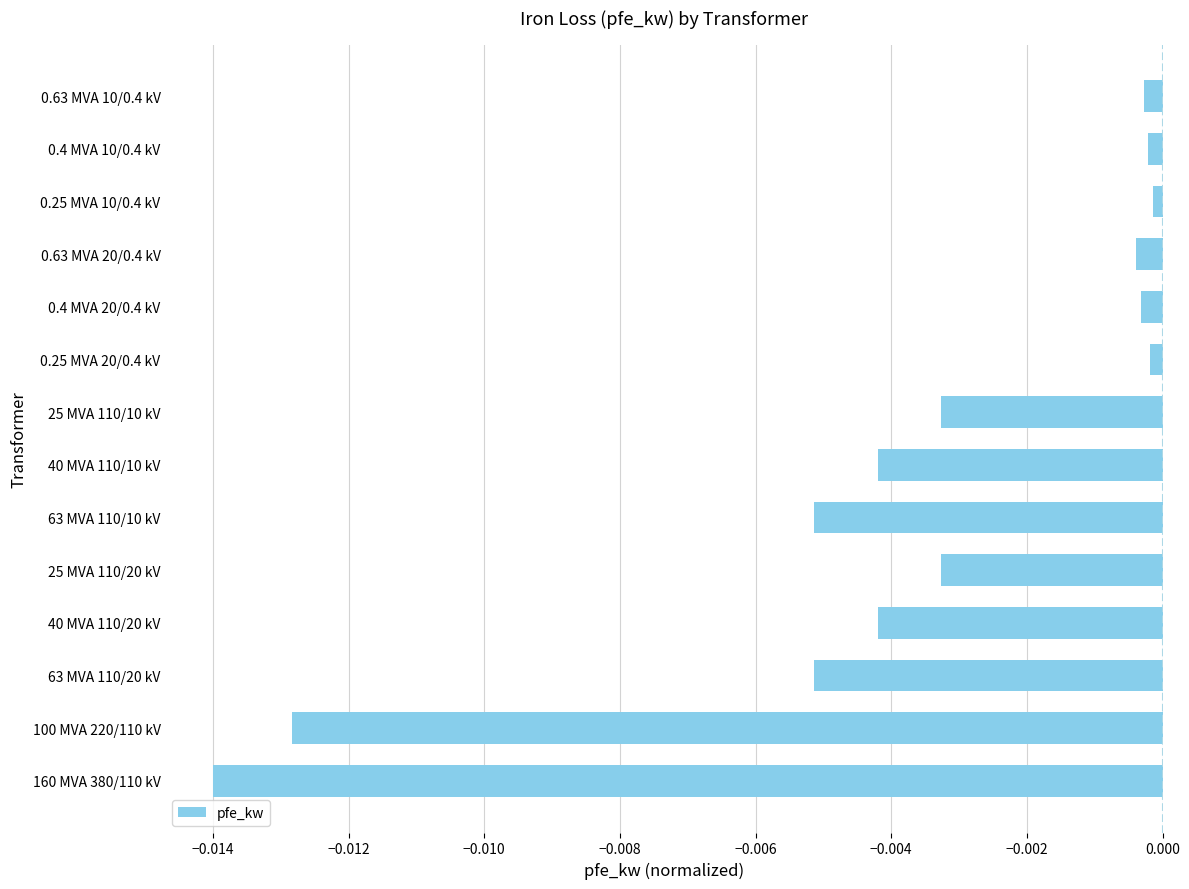

Does the chart contain any negative values?

Yes